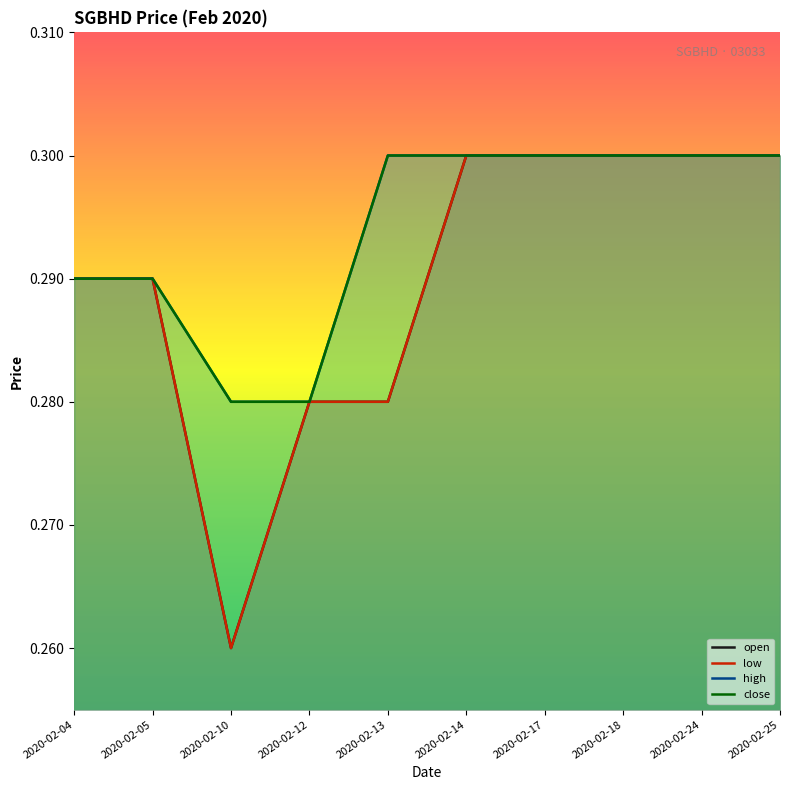

True or false: low and high cross at least once.

False